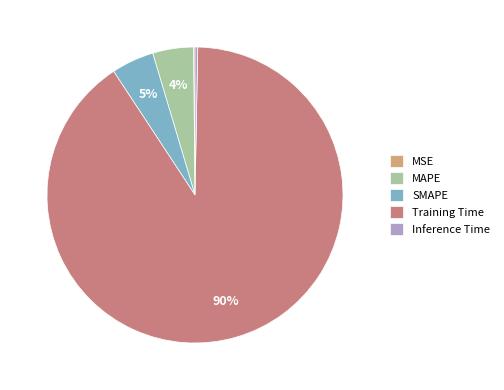

Is there a majority slice in this chart?

Yes